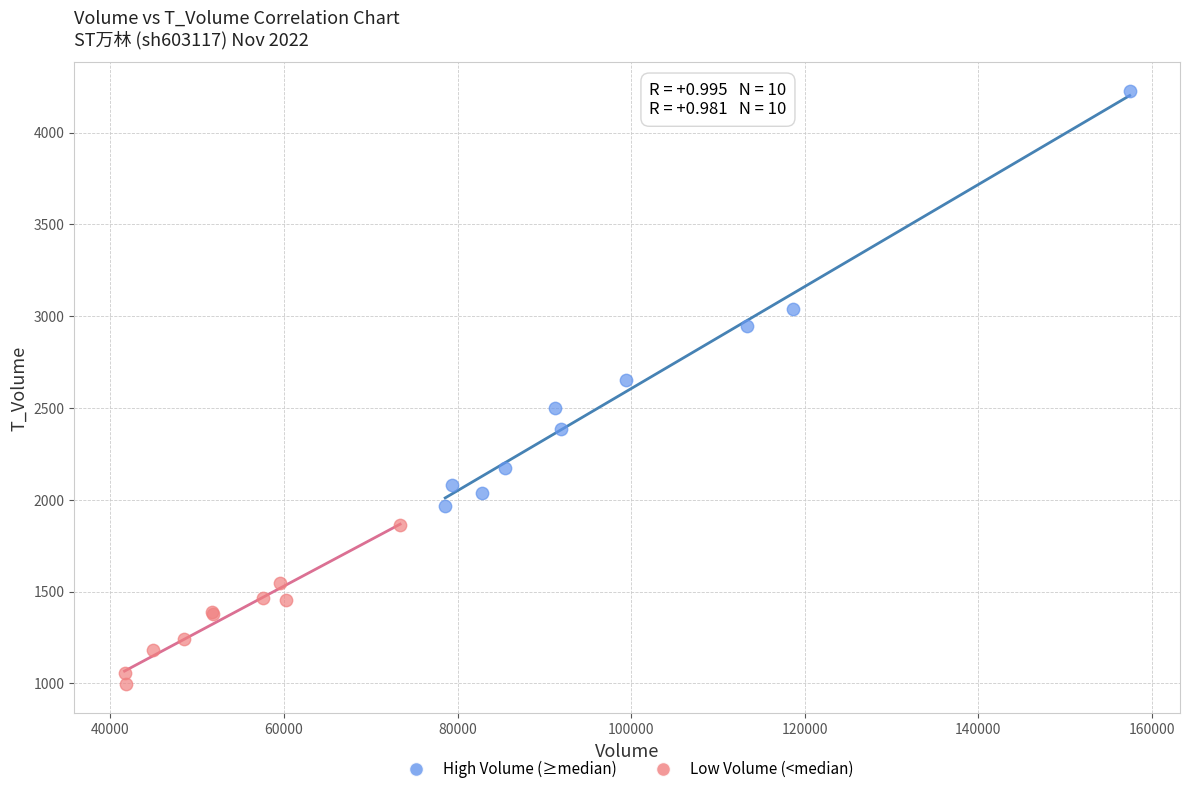

Which series contains the lowest Y value?

Low Volume (<median)